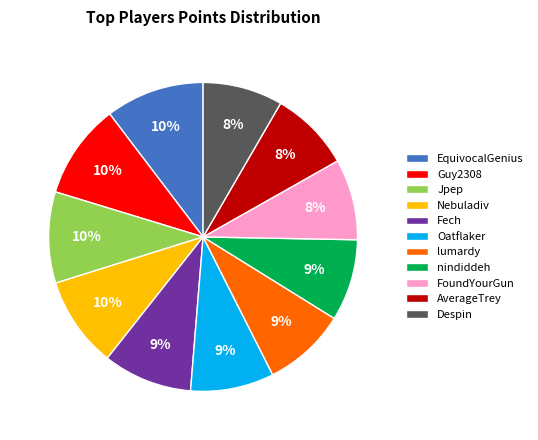

Which has a higher value, Nebuladiv or nindiddeh?

Nebuladiv